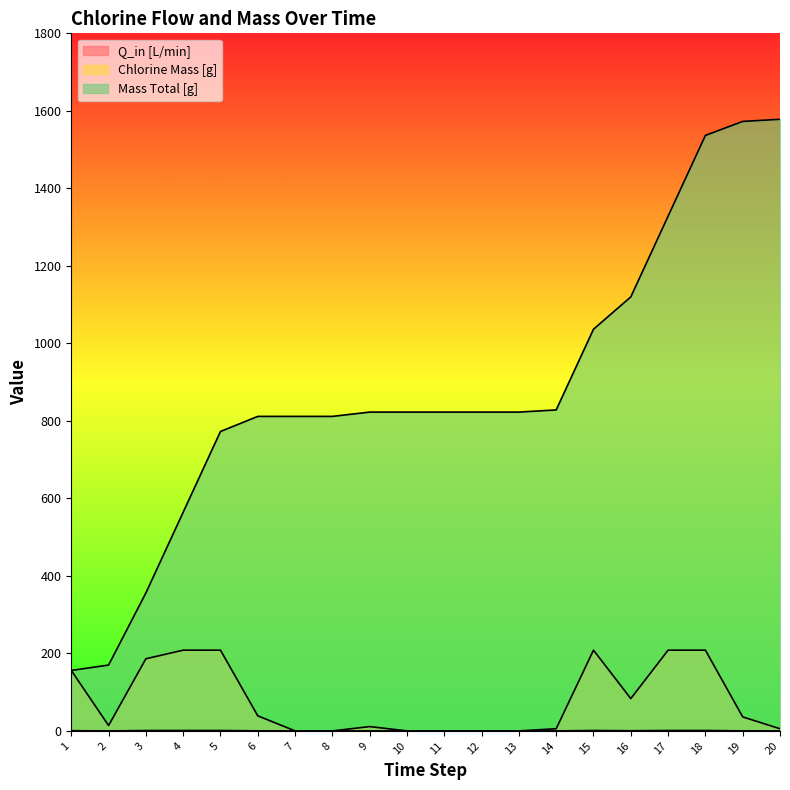

Which has a higher value, 8 or 9?

9